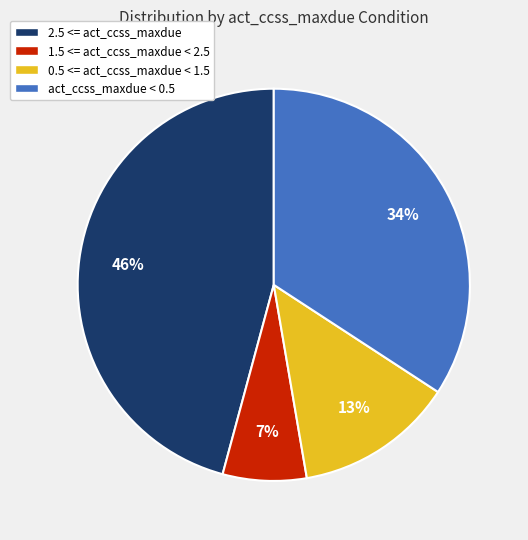

True or false: 2.5 <= act_ccss_maxdue accounts for 32% of the total.

False